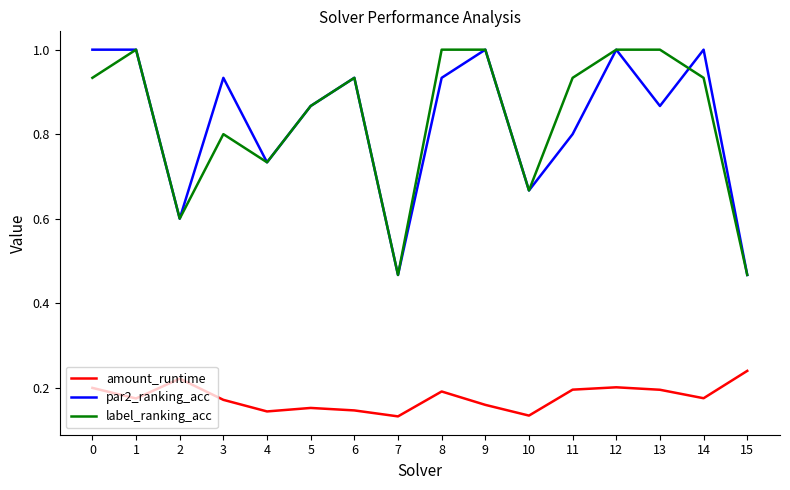

Which series changed the most between 0 and 5?

par2_ranking_acc